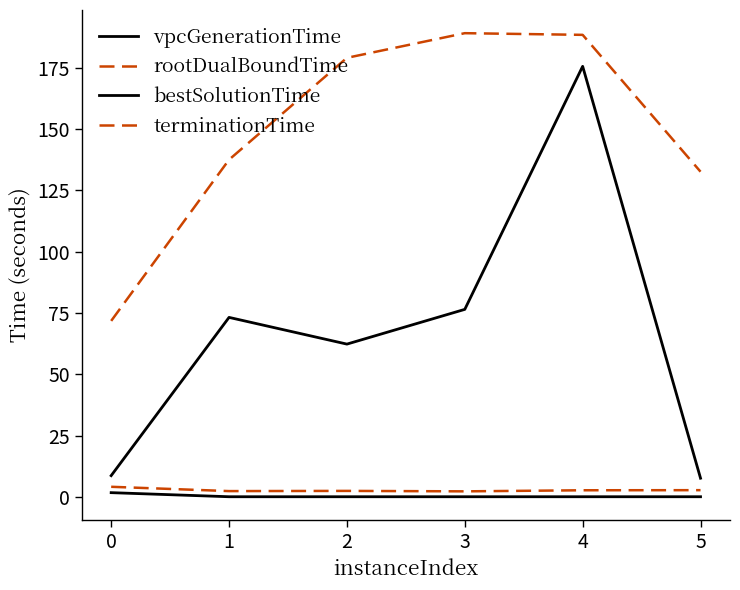

How many lines are shown in the chart?

4